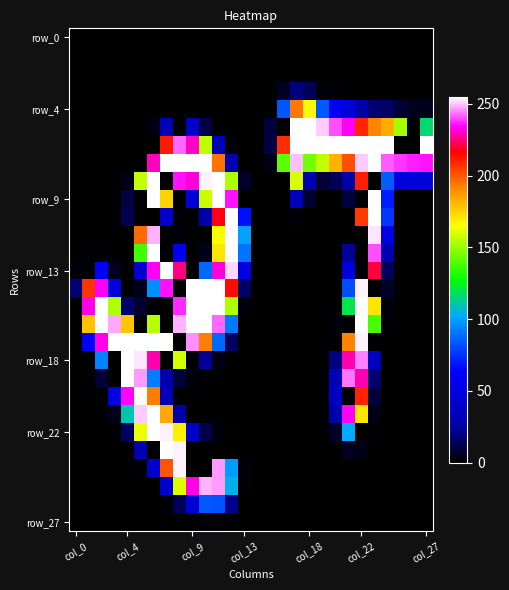

How many distinct data groups are displayed?

28